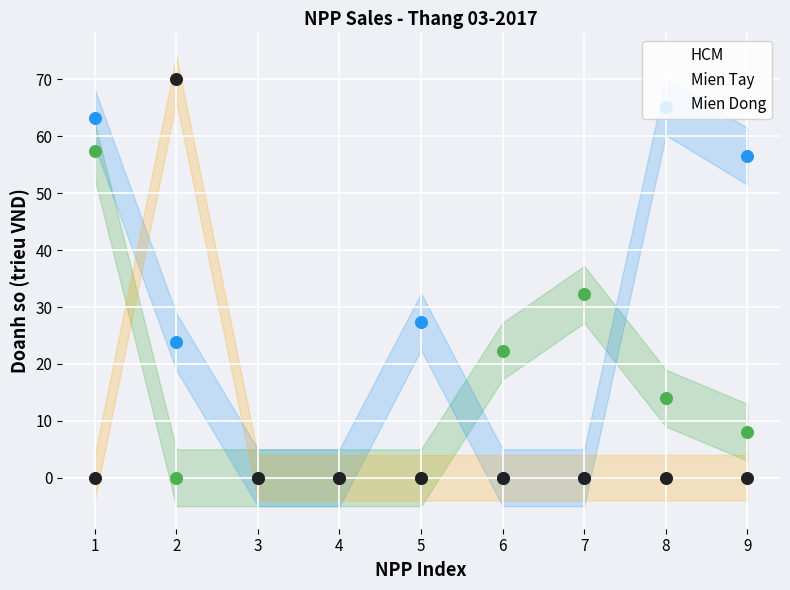

At how many categories does at least one series exceed 55?

4